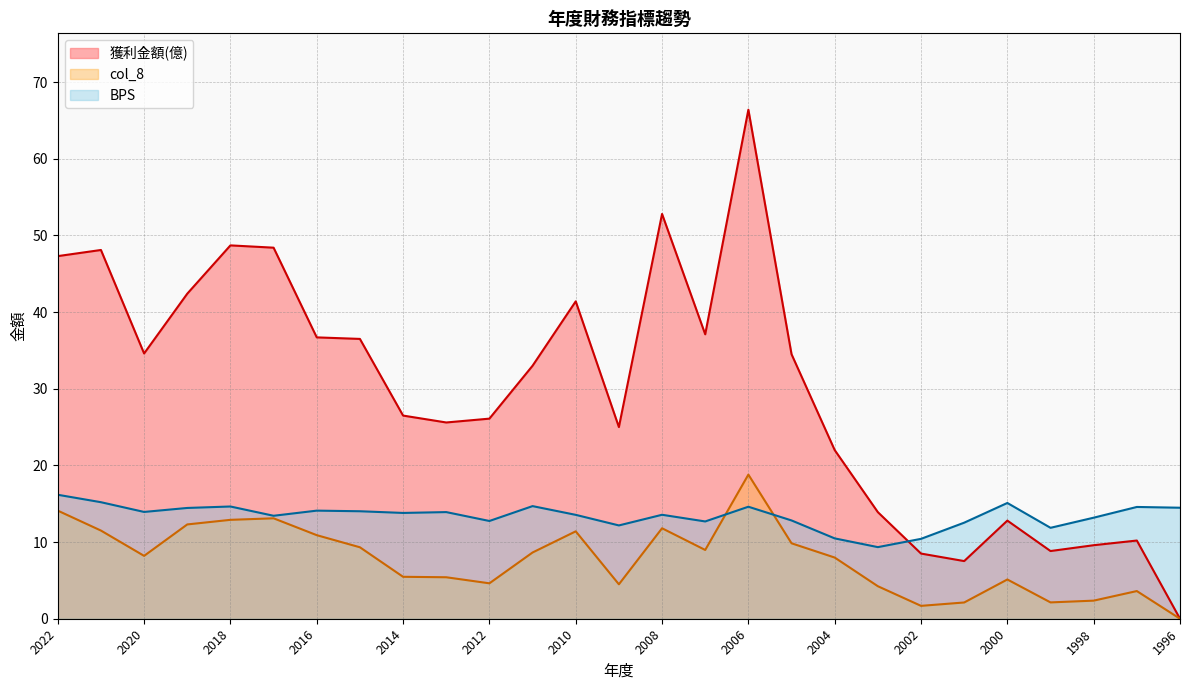

Is the value of BPS at 2020 greater than the value of col_8 at 2019?

Yes